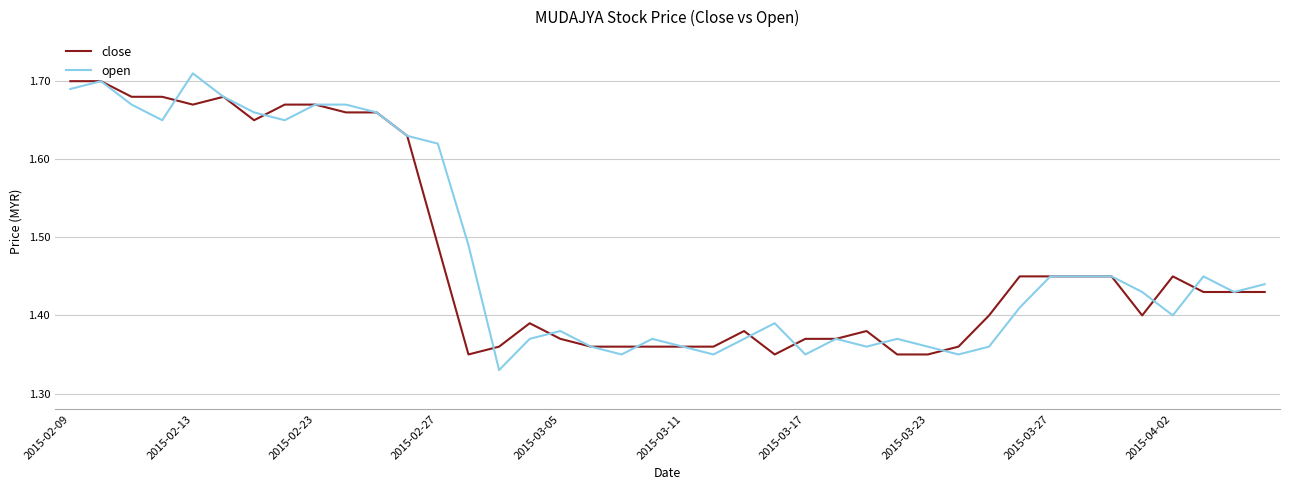

Which series has the widest spread of values?

open